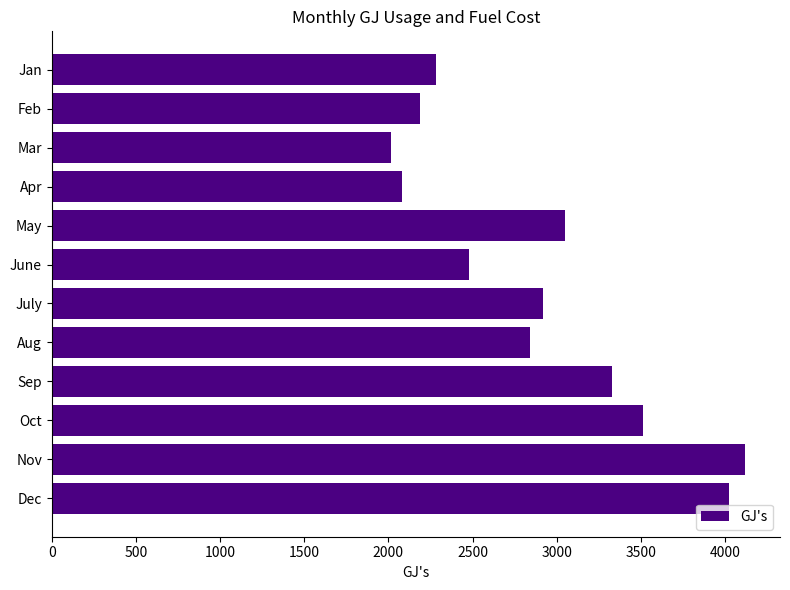

How many data points are less than 2918?

6